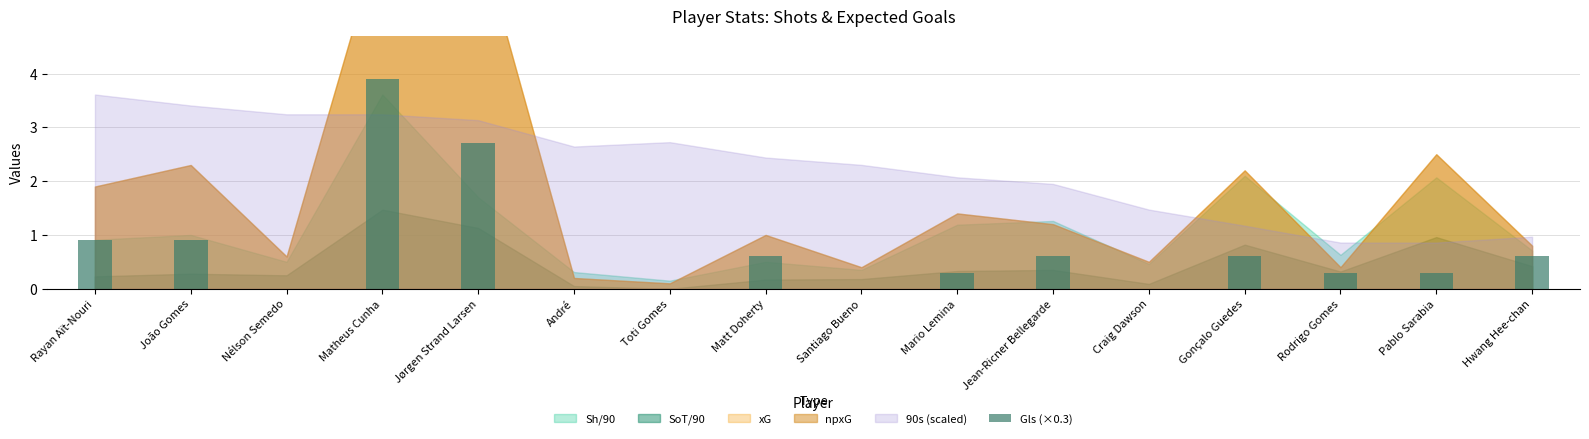

Which label corresponds to the largest value in the chart?

Matheus Cunha